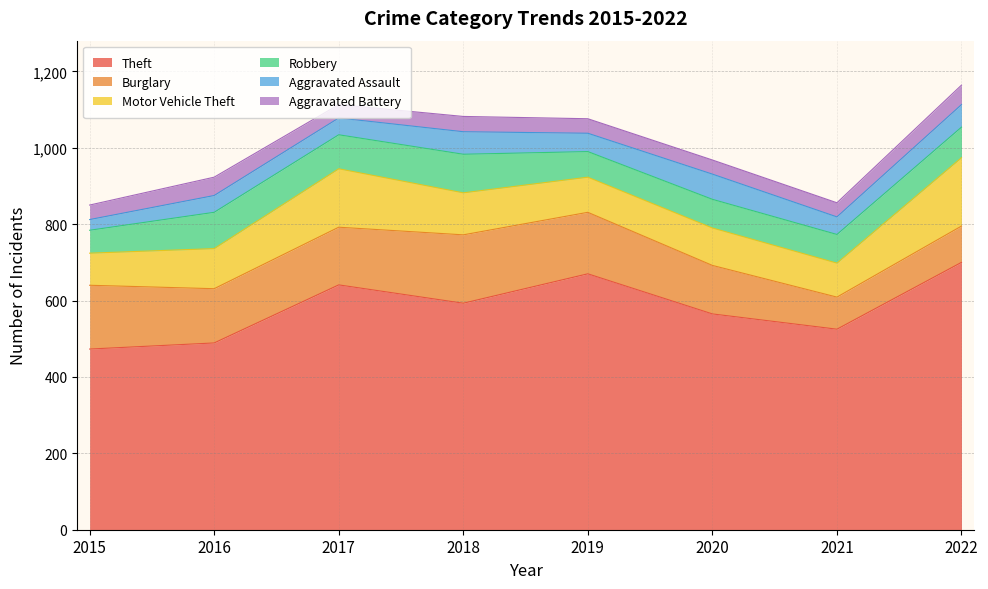

True or false: Aggravated Battery and Robbery cross at least once.

False